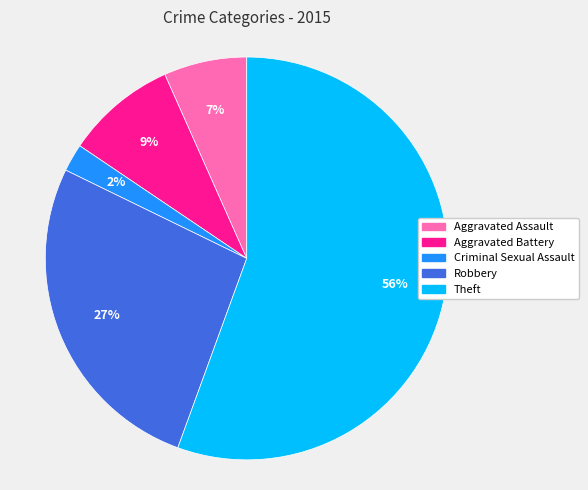

Is the sum of Theft and Robbery greater than half?

Yes